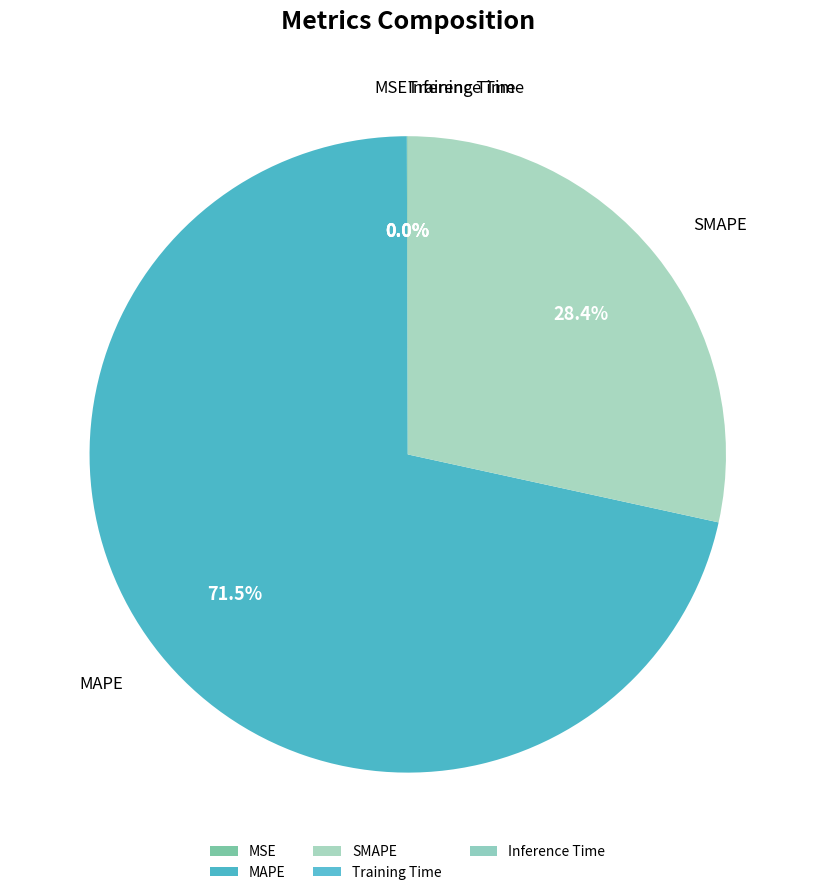

Which category has the biggest portion of the pie?

MAPE